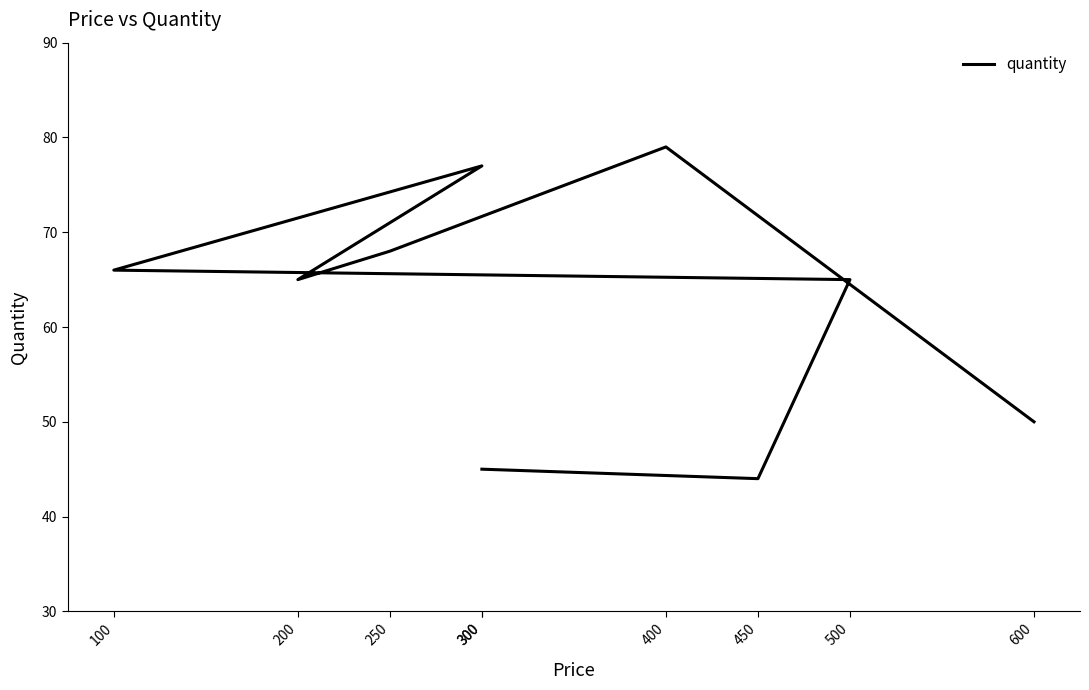

Between 600 and 450, which is larger?

600